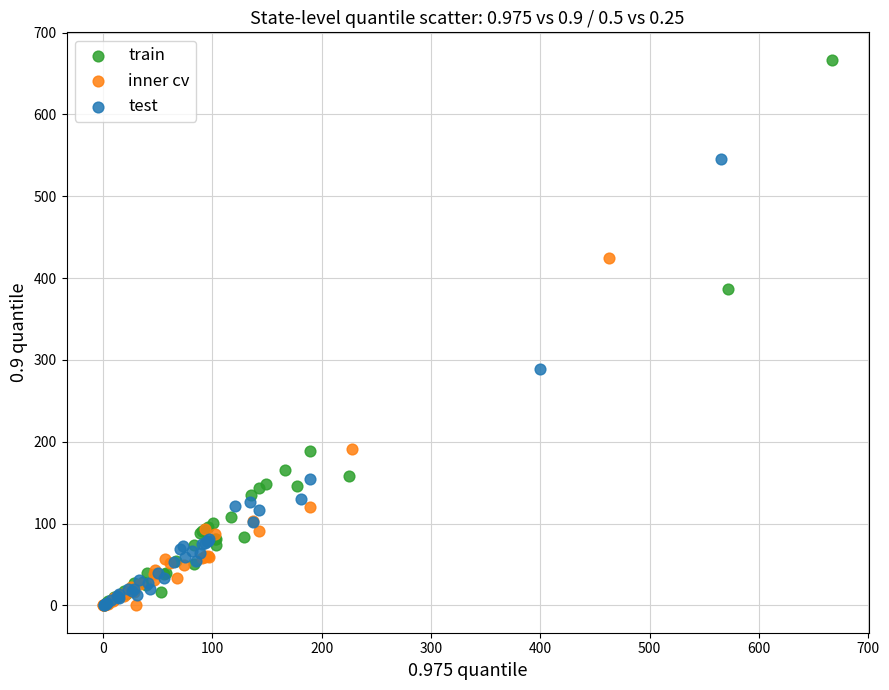

Which series has the widest spread of Y values?

train